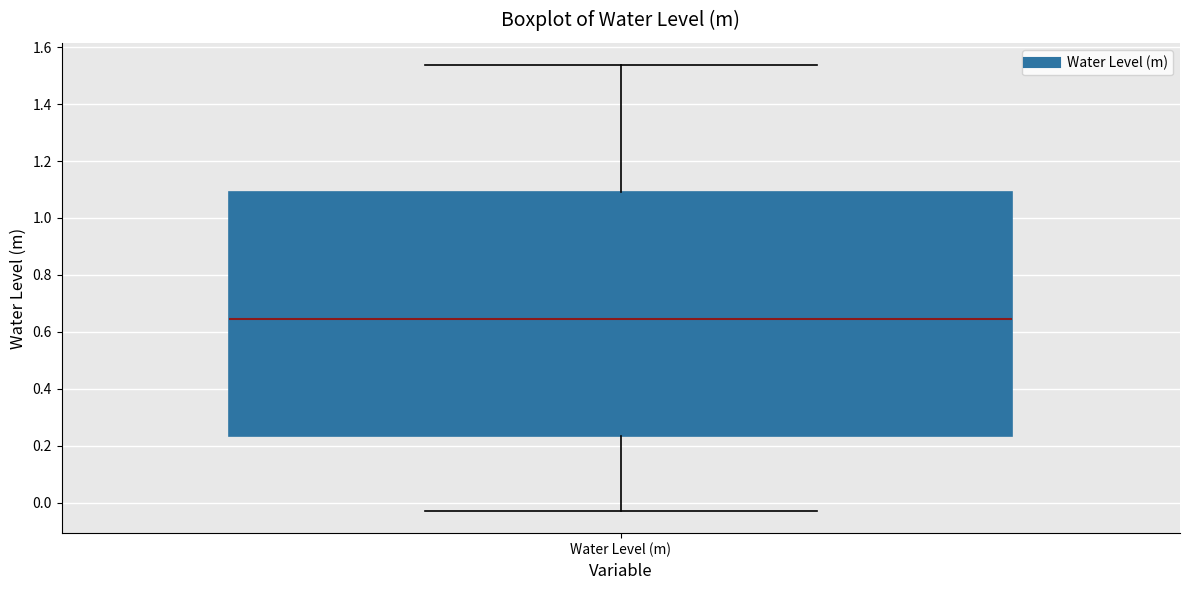

Read this box plot against the y-axis: the position of the median line, the range covered by the box, and the ends of both whiskers. The values are not printed on the chart, so give them approximately, as read against the axis.

median 0.64, box 0.24 to 1.10, whiskers -0.02 to 1.54